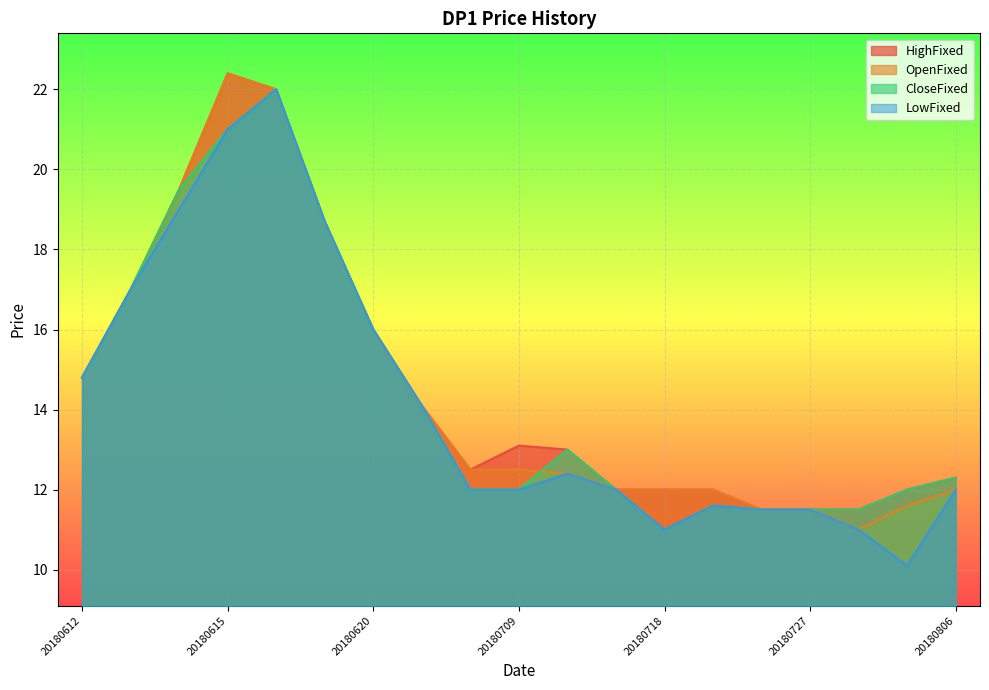

What is the average value of the HighFixed series?

14.6